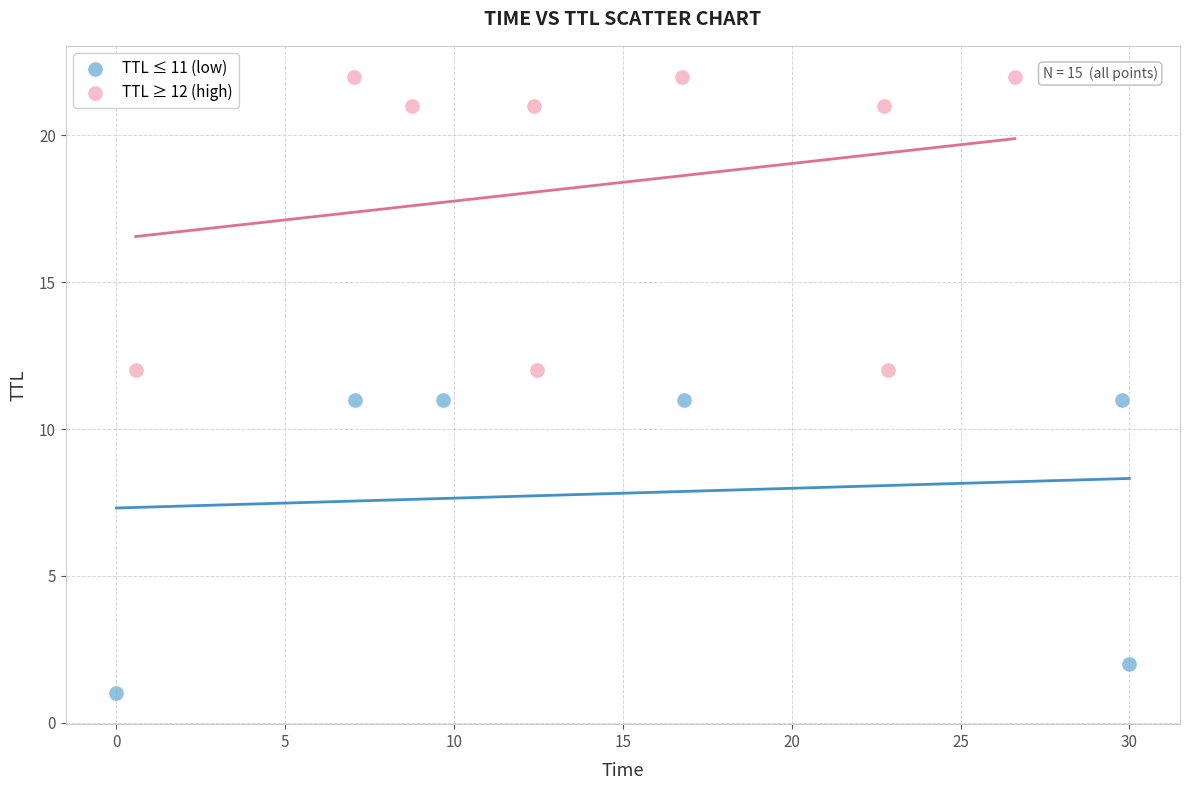

Which series contains the highest Y value?

TTL ≥ 12 (high)